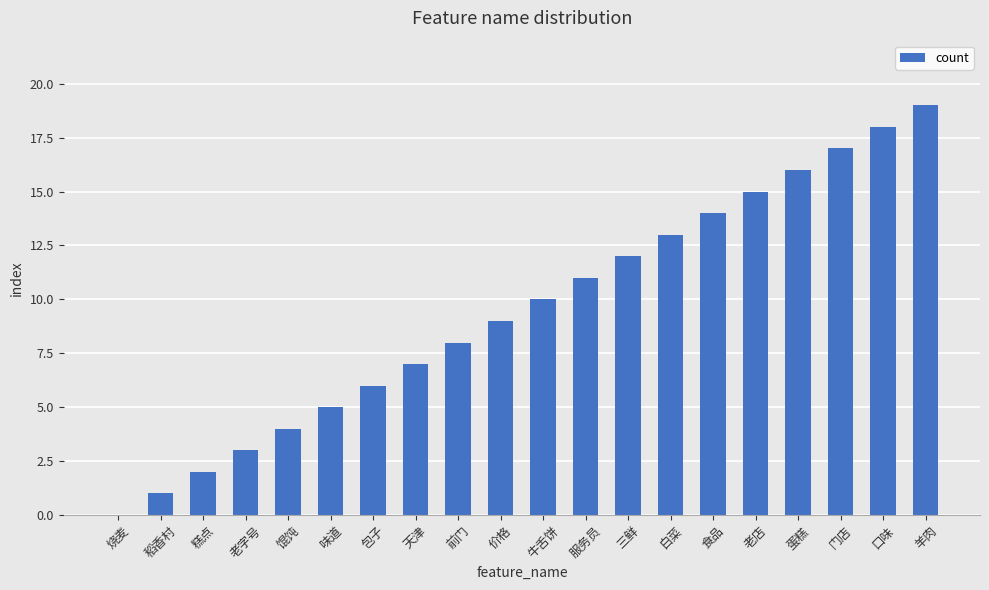

How many positive values are there?

19